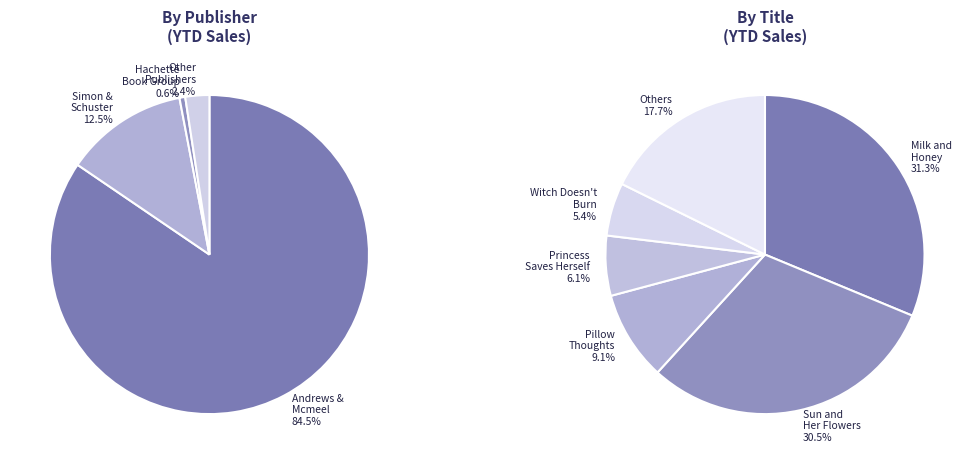

Which slice is the largest?

Andrews & Mcmeel (Milk and Honey)